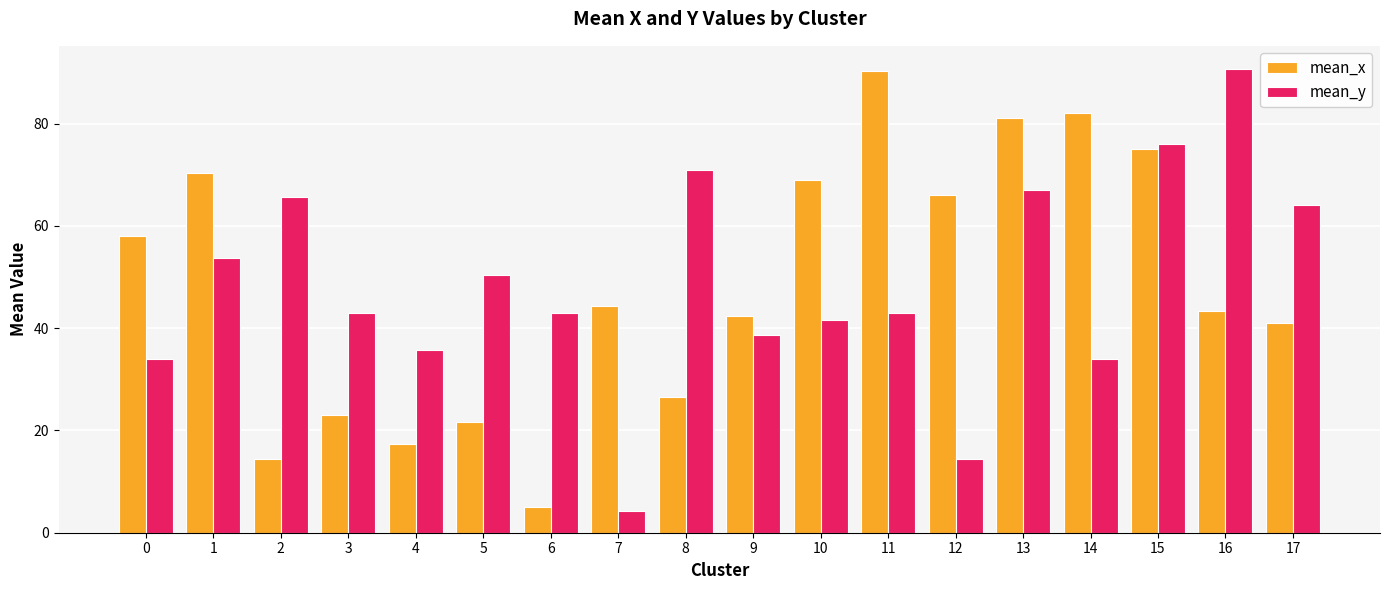

What is the maximum value for mean_x?

90.2